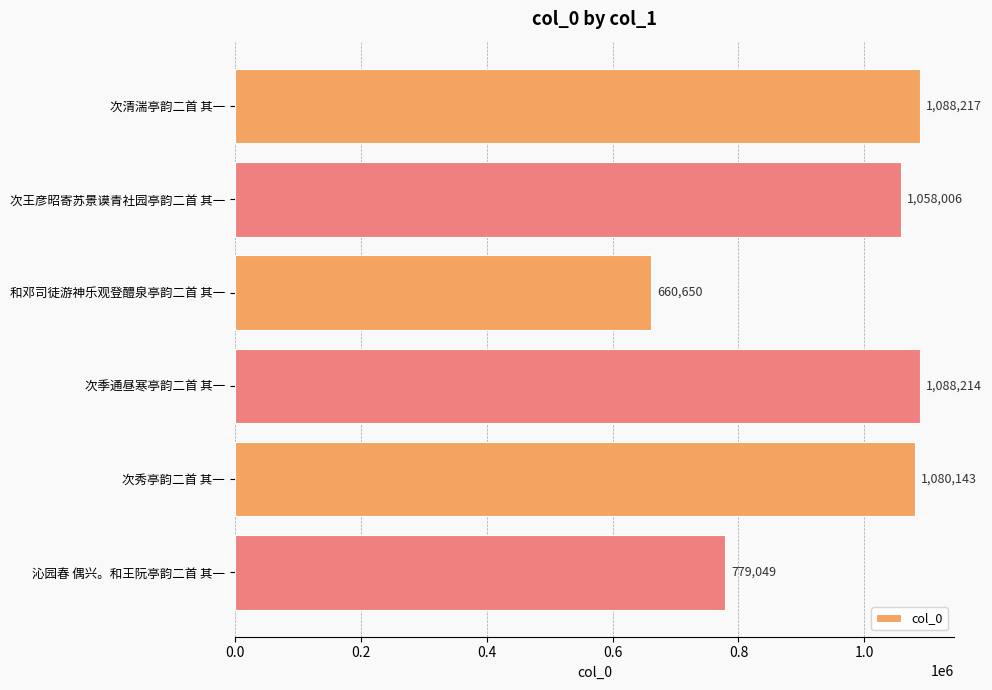

Reading bottom to top, list all the values displayed in this chart.

779049	1080143	1088214	660650	1058006	1088217